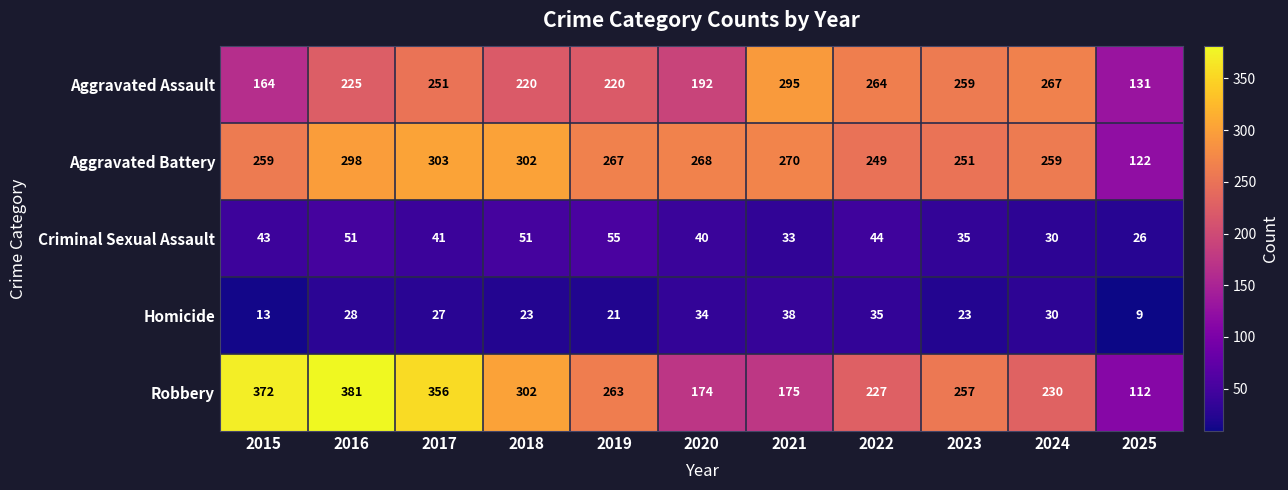

True or false: Aggravated Battery has a value of 298 at 2016.

True